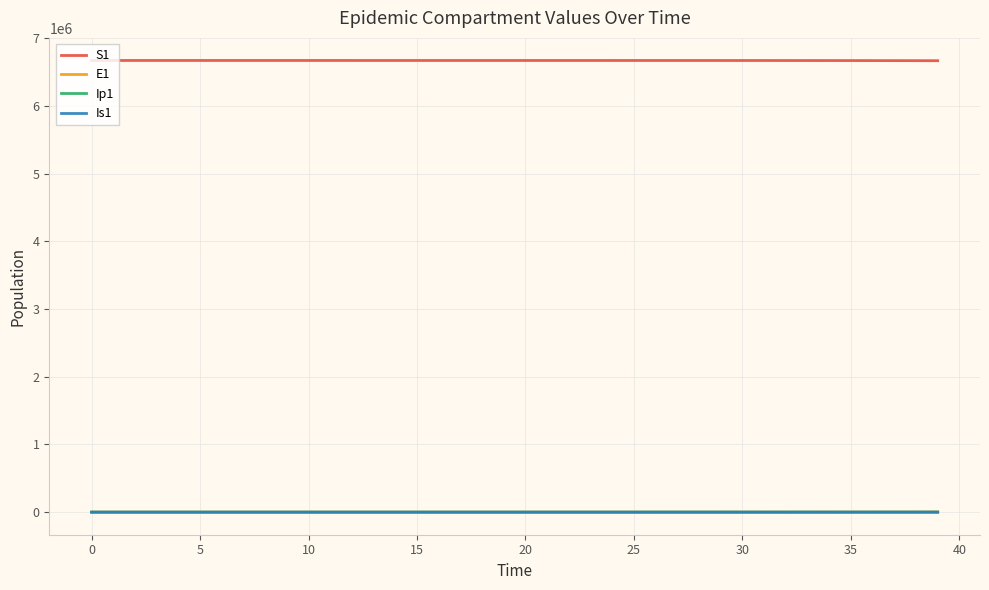

What is the greatest value displayed?

6671082.0